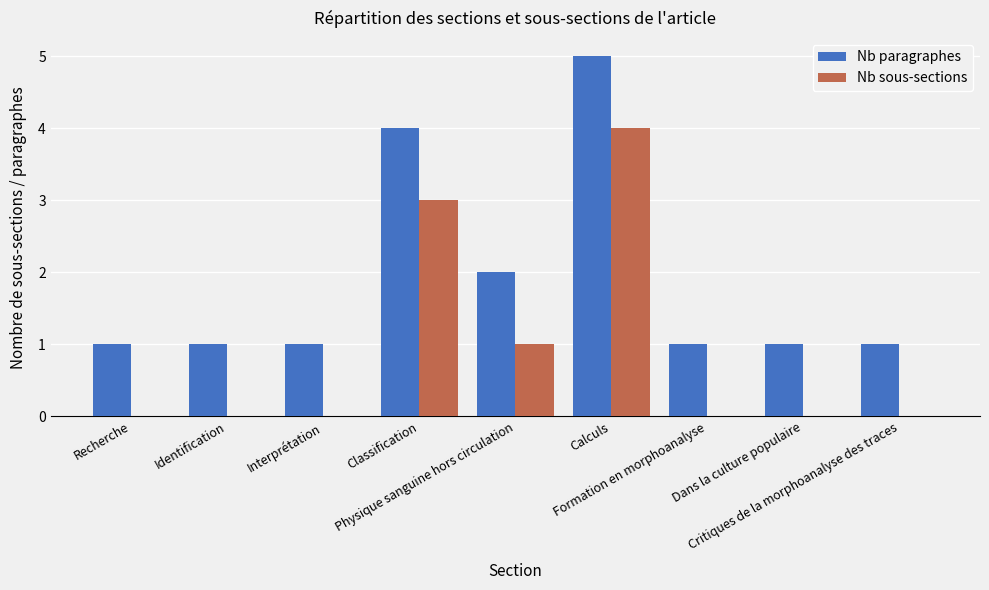

Are the bars grouped side by side (vs. stacked)?

Yes